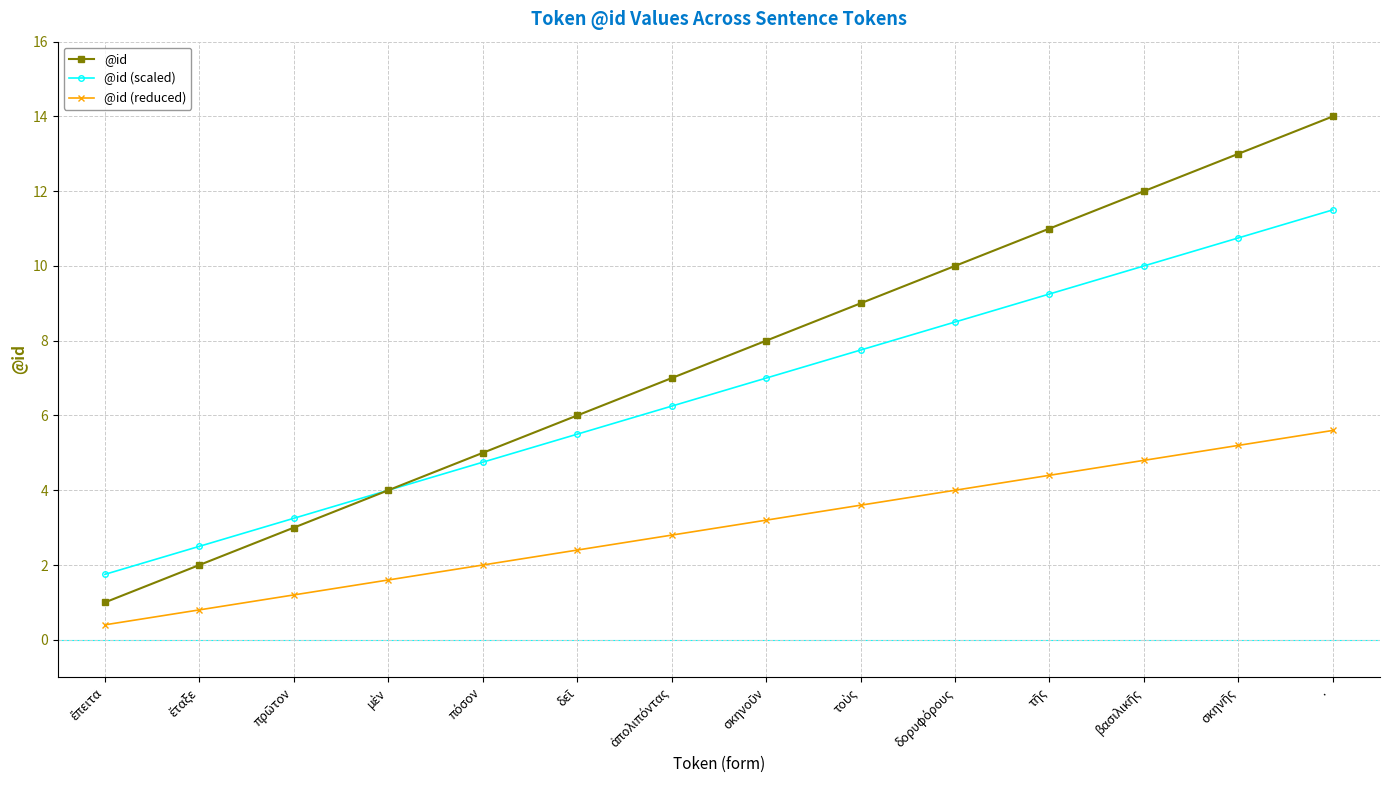

True or false: @id (reduced) and @id cross at least once.

False